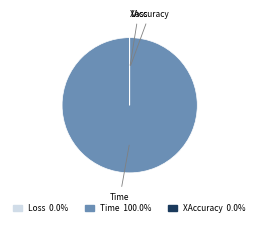

Is it true that Time is 100% of the pie?

True